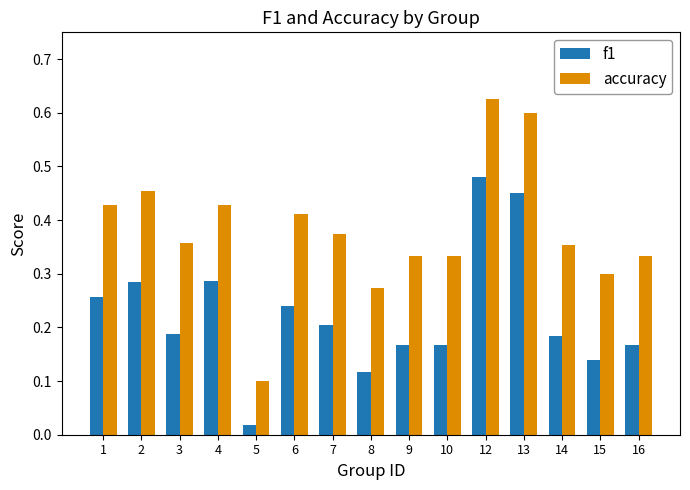

Rank the series by their maximum value, from lowest to highest.

f1, accuracy